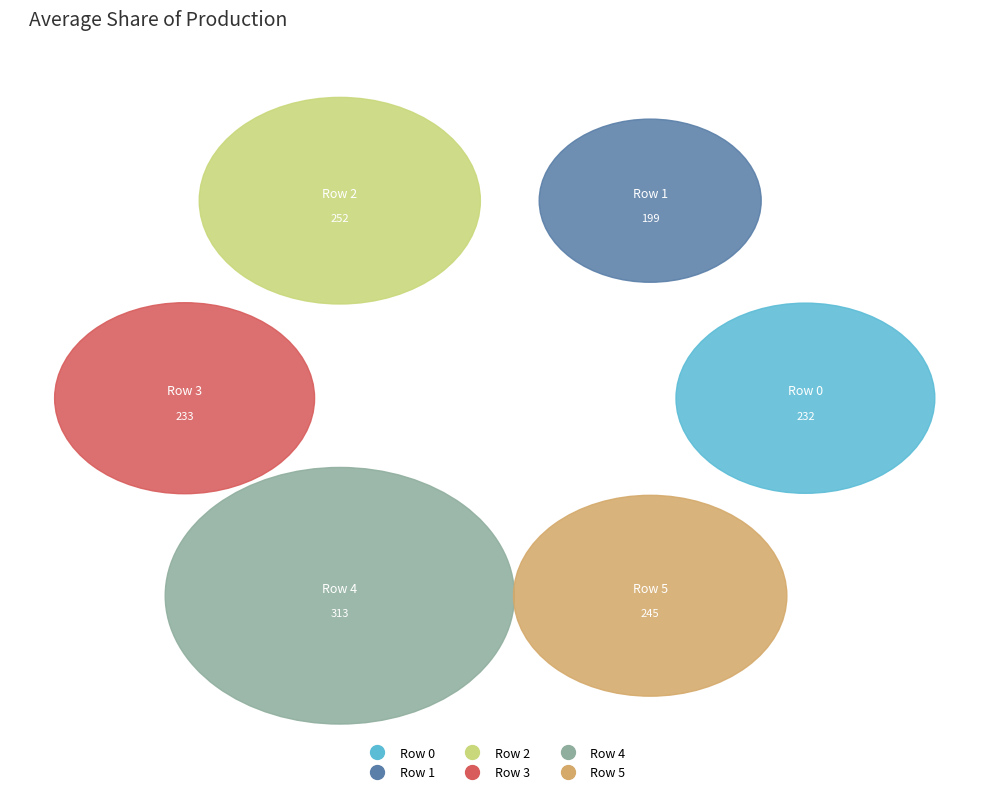

What percentage is the 1-2 slice, to the nearest percent?

4%